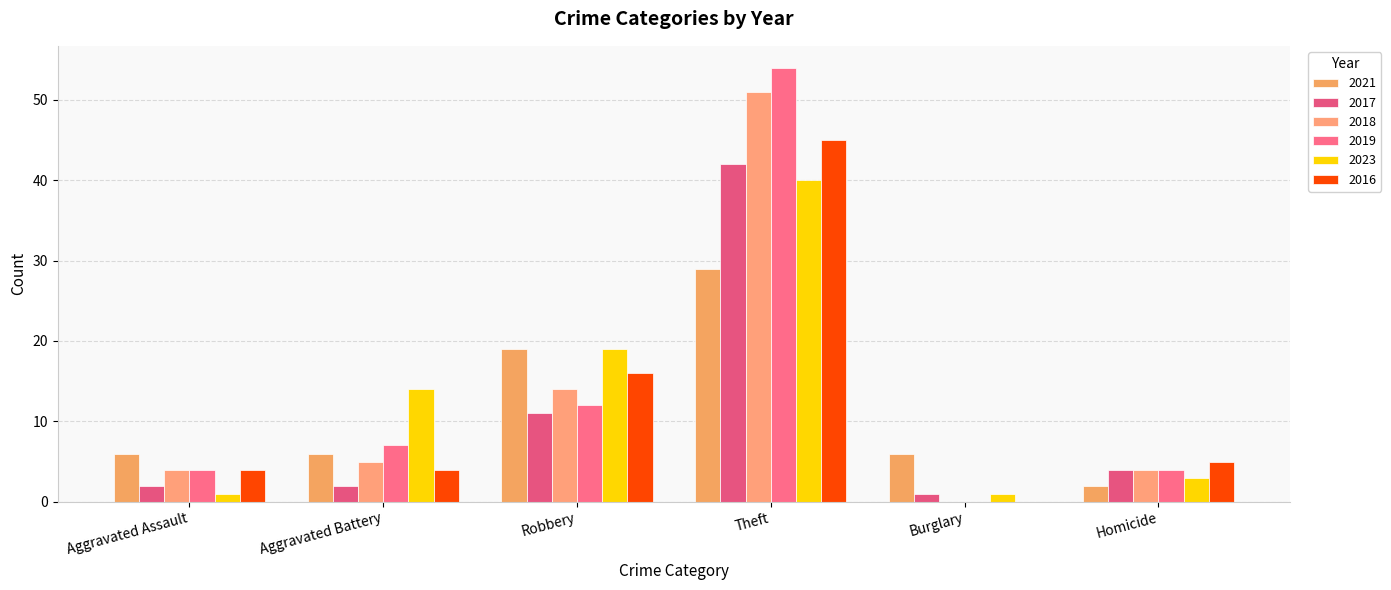

Reading right to left, list all the values displayed in this chart.

2021: 2	6	29	19	6	6
2017: 4	1	42	11	2	2
2018: 4	0	51	14	5	4
2019: 4	0	54	12	7	4
2023: 3	1	40	19	14	1
2016: 5	0	45	16	4	4